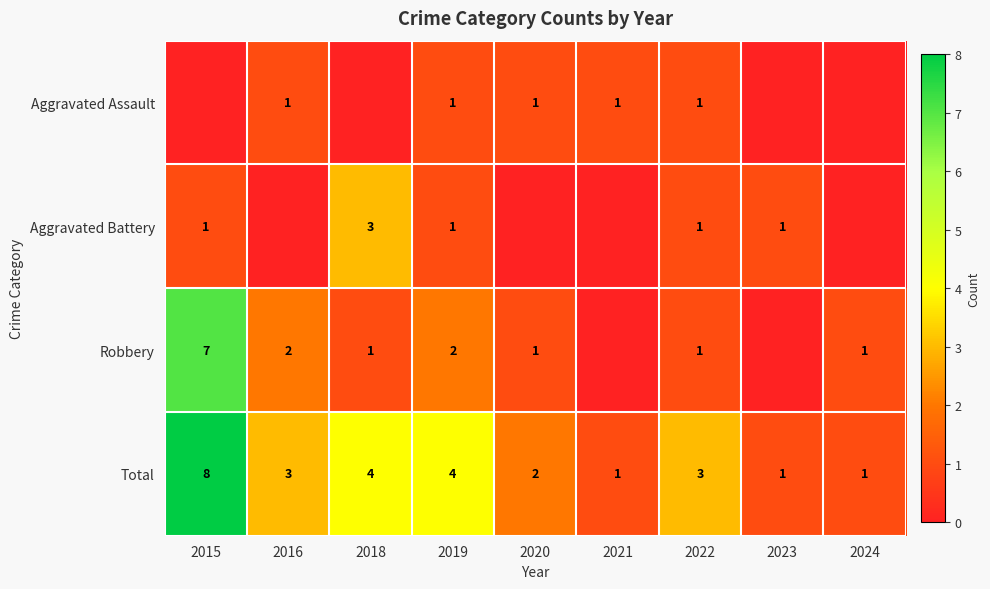

What is the sum of the Robbery values at 2018 and 2019?

3